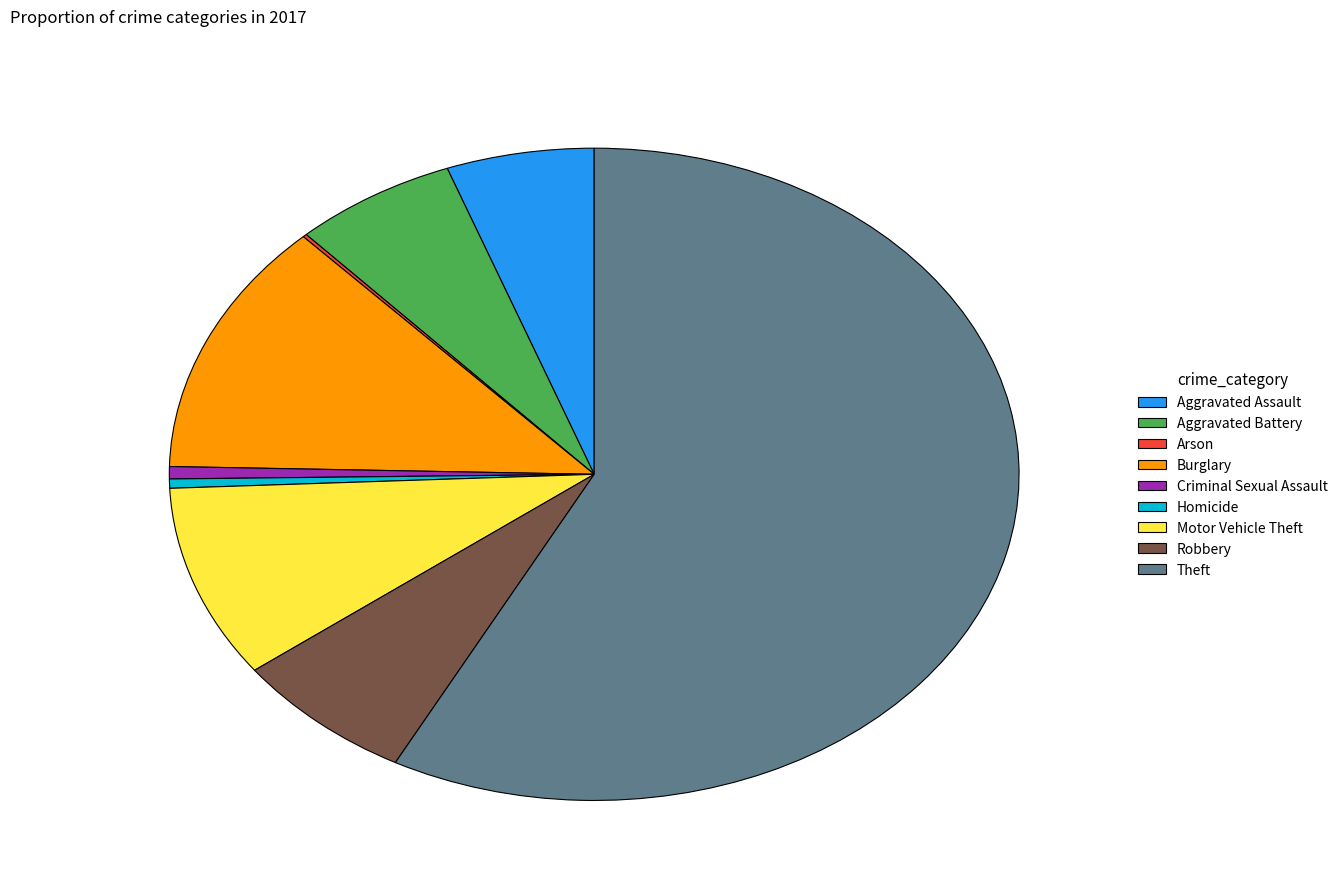

True or false: Motor Vehicle Theft accounts for 1% of the total.

False